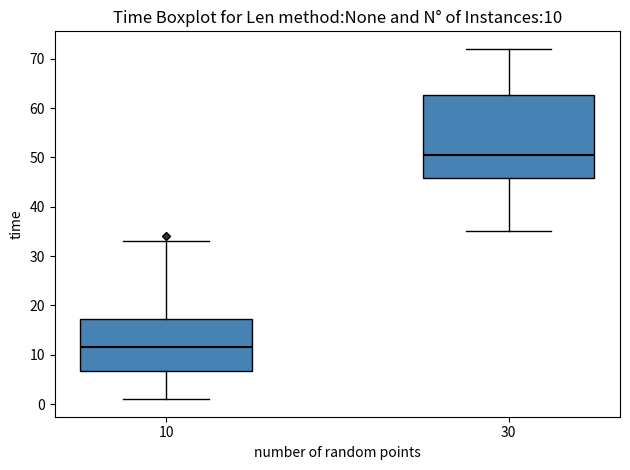

Comparing the boxes themselves (not the whiskers), which one is the tallest?

30